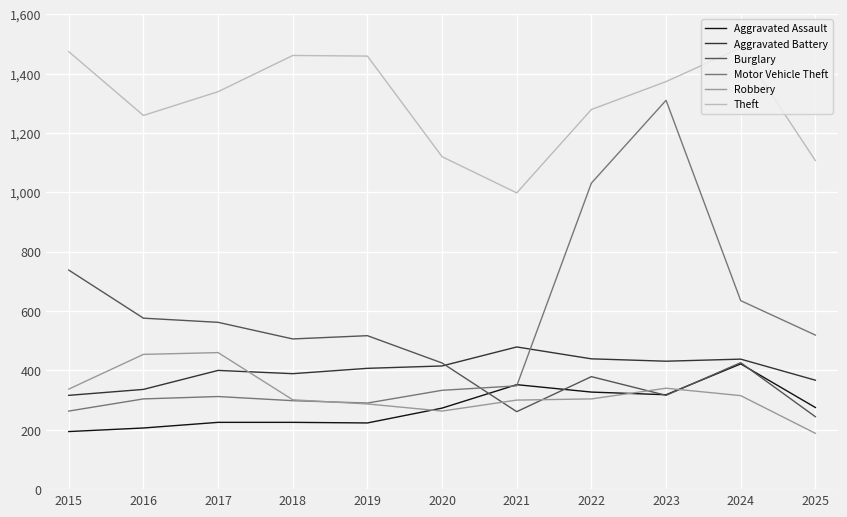

What is the average value of the Motor Vehicle Theft series?

513